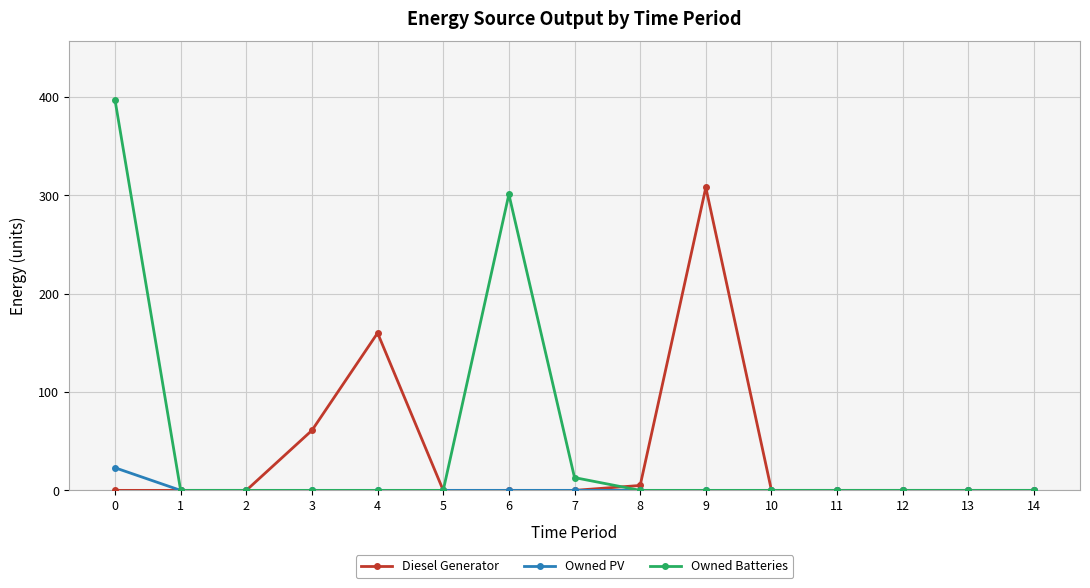

True or false: Diesel Generator has more than 1 points higher than both neighbors.

True